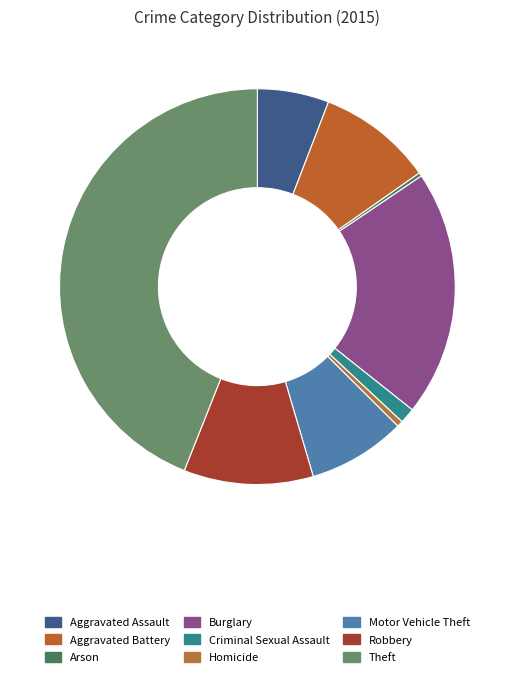

Which category has the biggest portion of the pie?

Theft